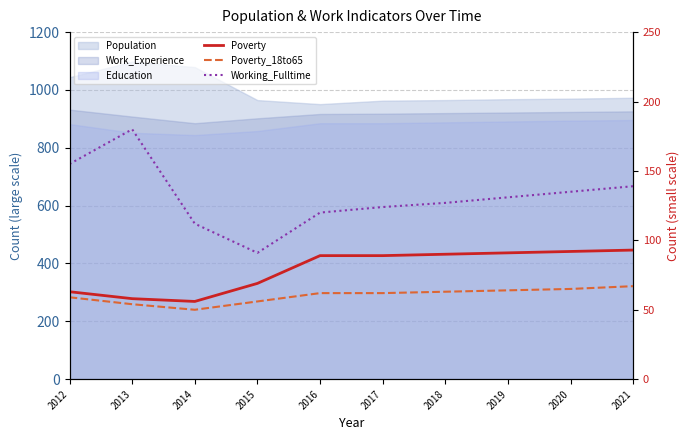

How many interior local valleys does the Poverty series have?

1